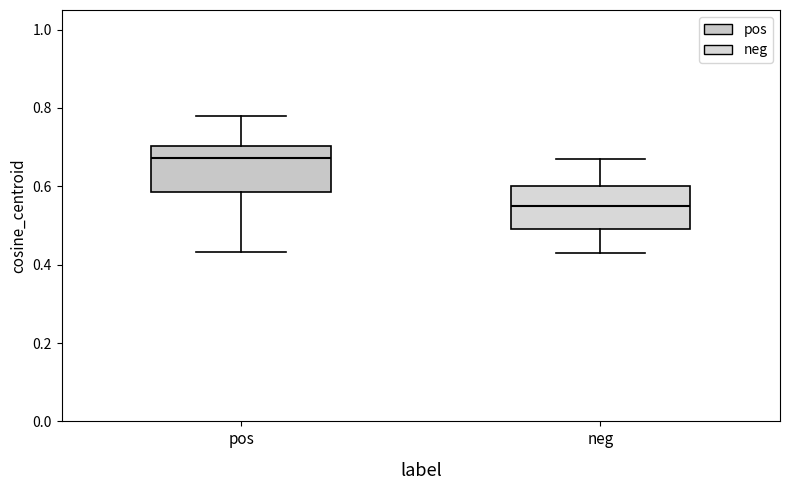

Where does the median line of the box for pos sit on the y-axis? The values are not printed on the chart, so give them approximately, as read against the axis.

0.68